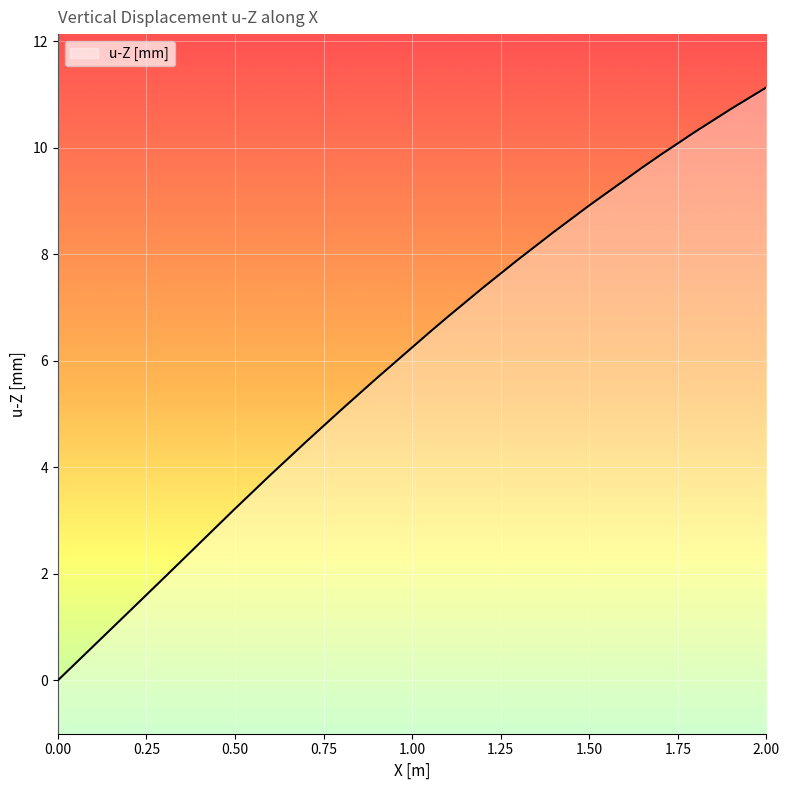

Which category has the highest value across all series?

2.00